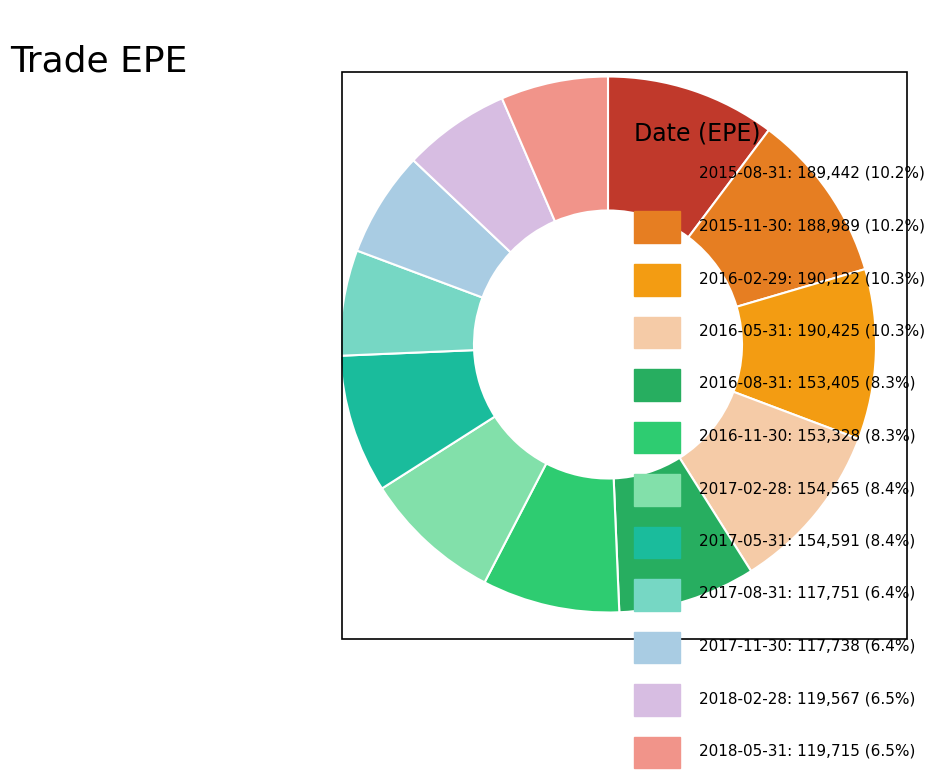

How many segments does this pie chart have?

12